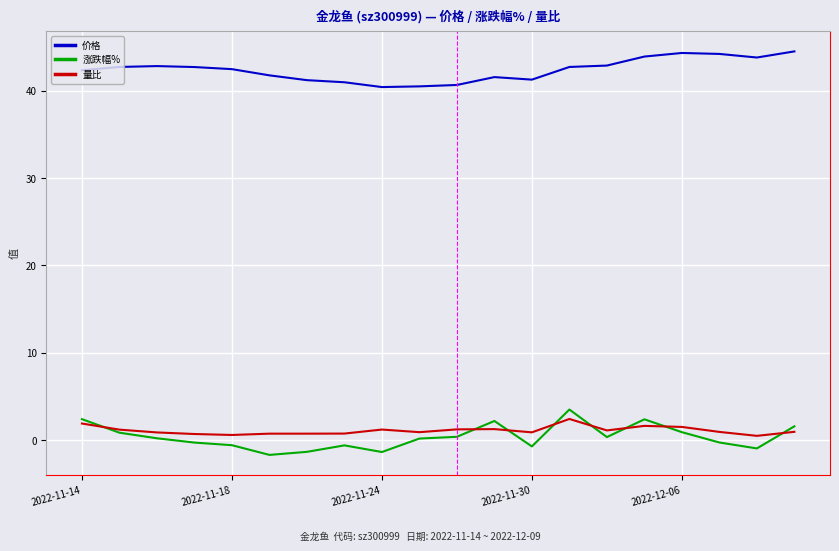

Which series has the largest total across all categories?

价格